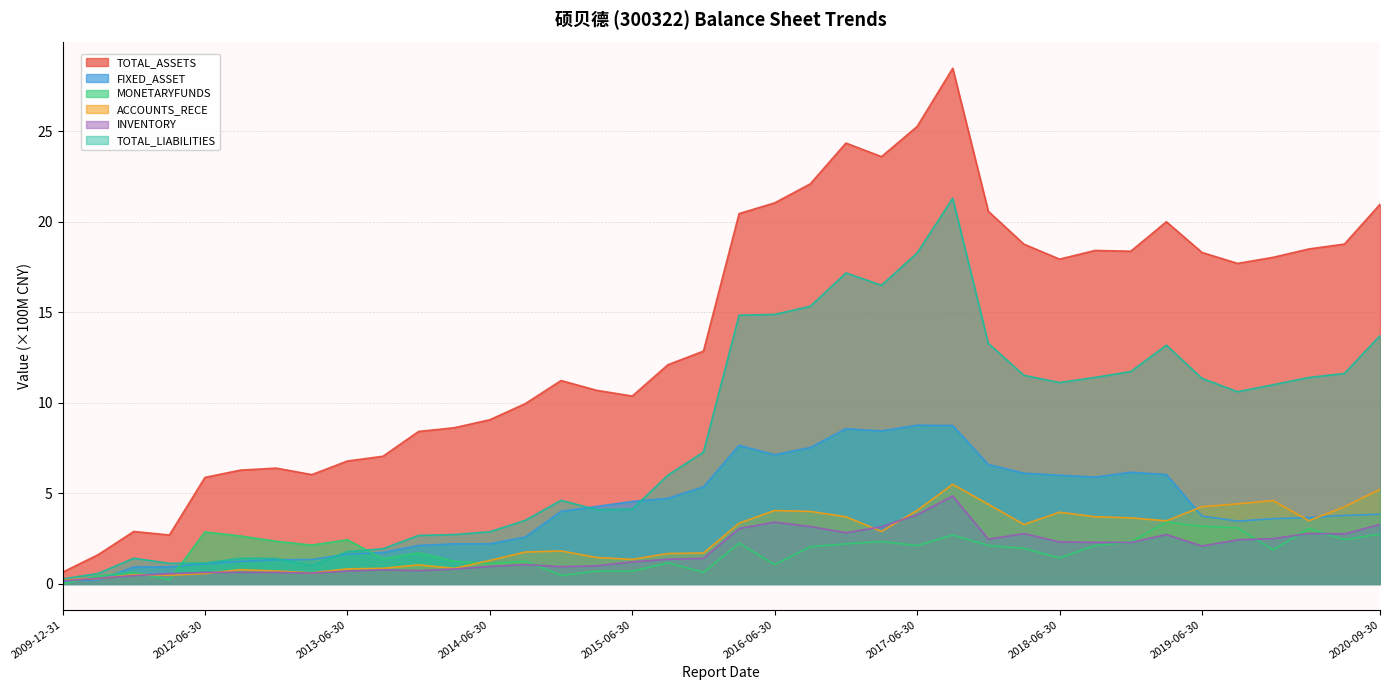

What is the difference between the TOTAL_ASSETS values at 2018-12-31 and 2014-12-31?

7.1